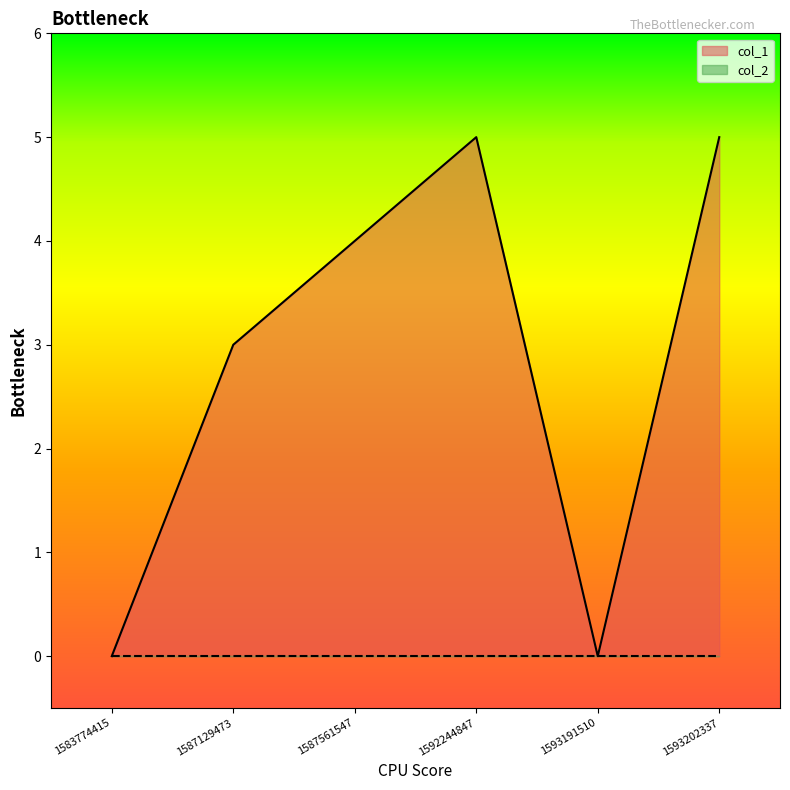

Count the number of categories in the chart.

6